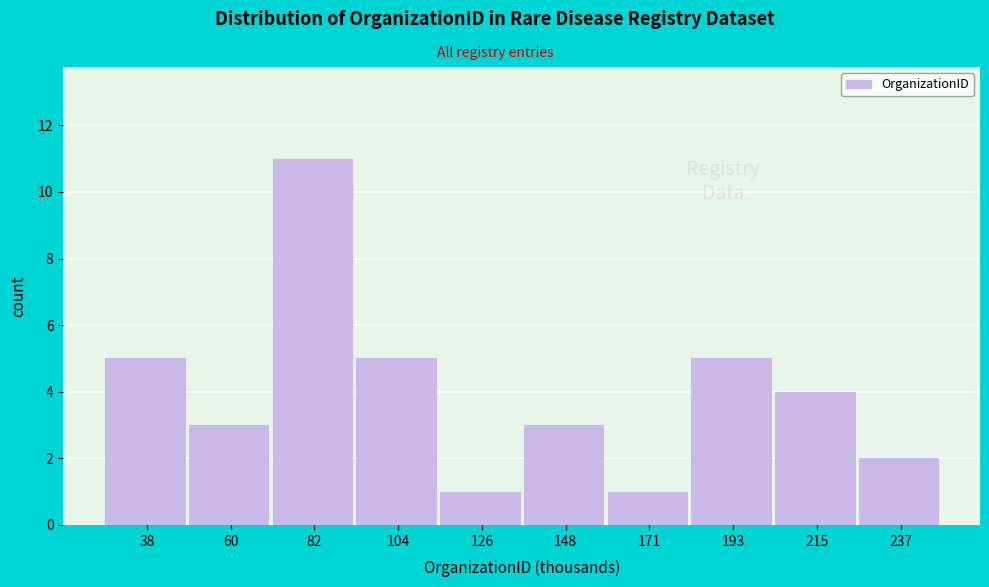

Reading left to right, transcribe all the data shown in this chart.

5	3	11	5	1	3	1	5	4	2